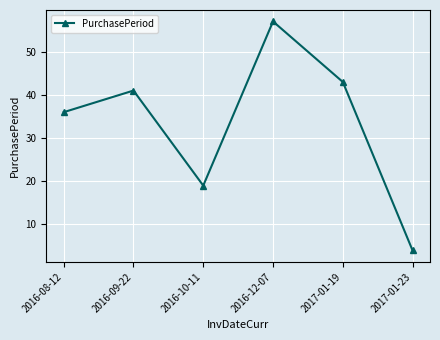

At which category does the chart reach its minimum across all series?

2017-01-23